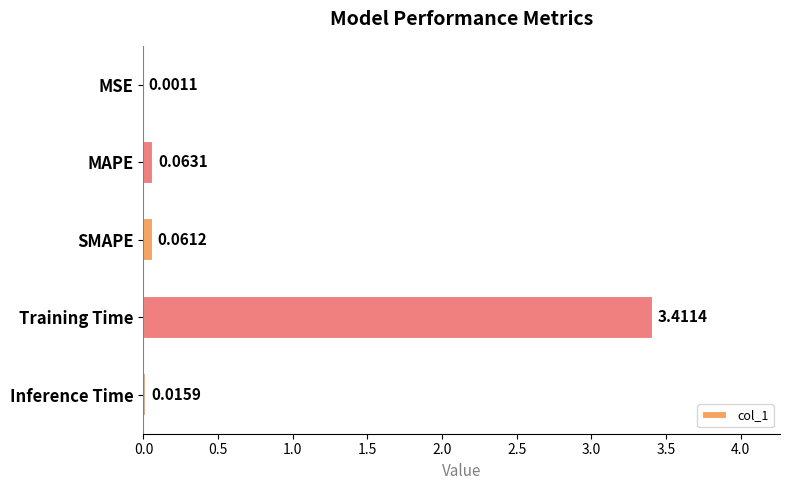

What is the sum of all values?

3.6